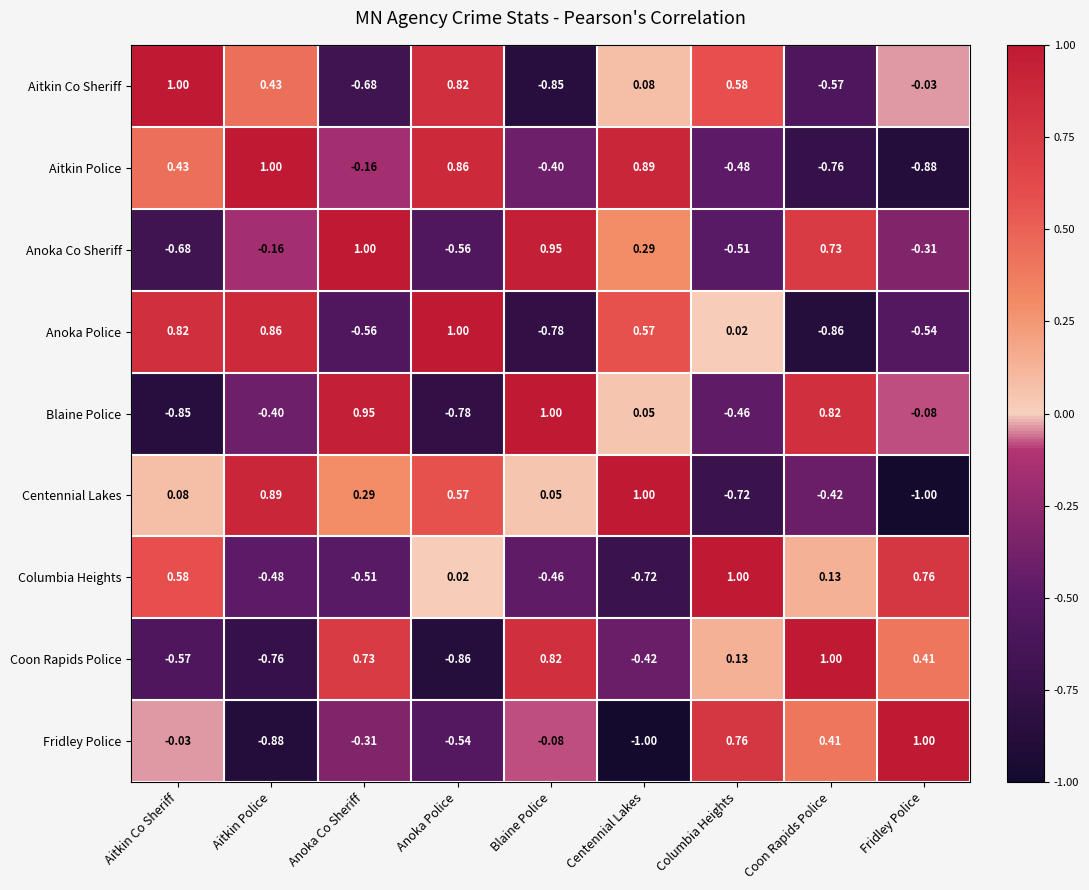

Which series has the largest total across all categories?

Aitkin Co Sheriff